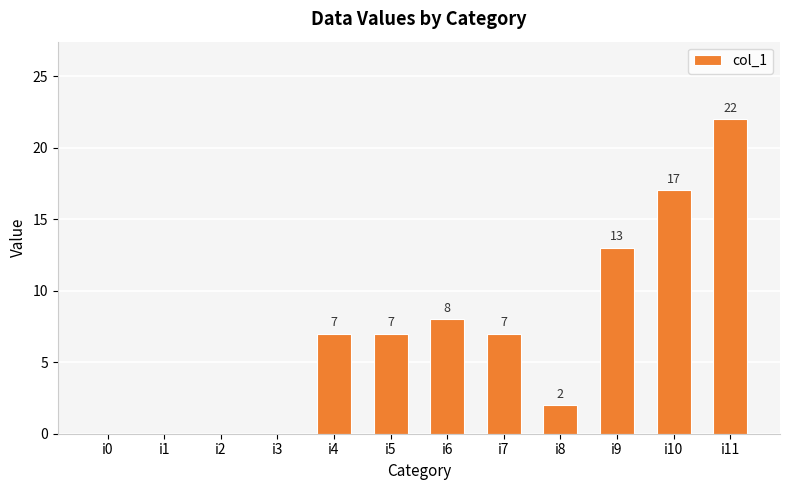

What is the difference between the values at i11 and i2?

22